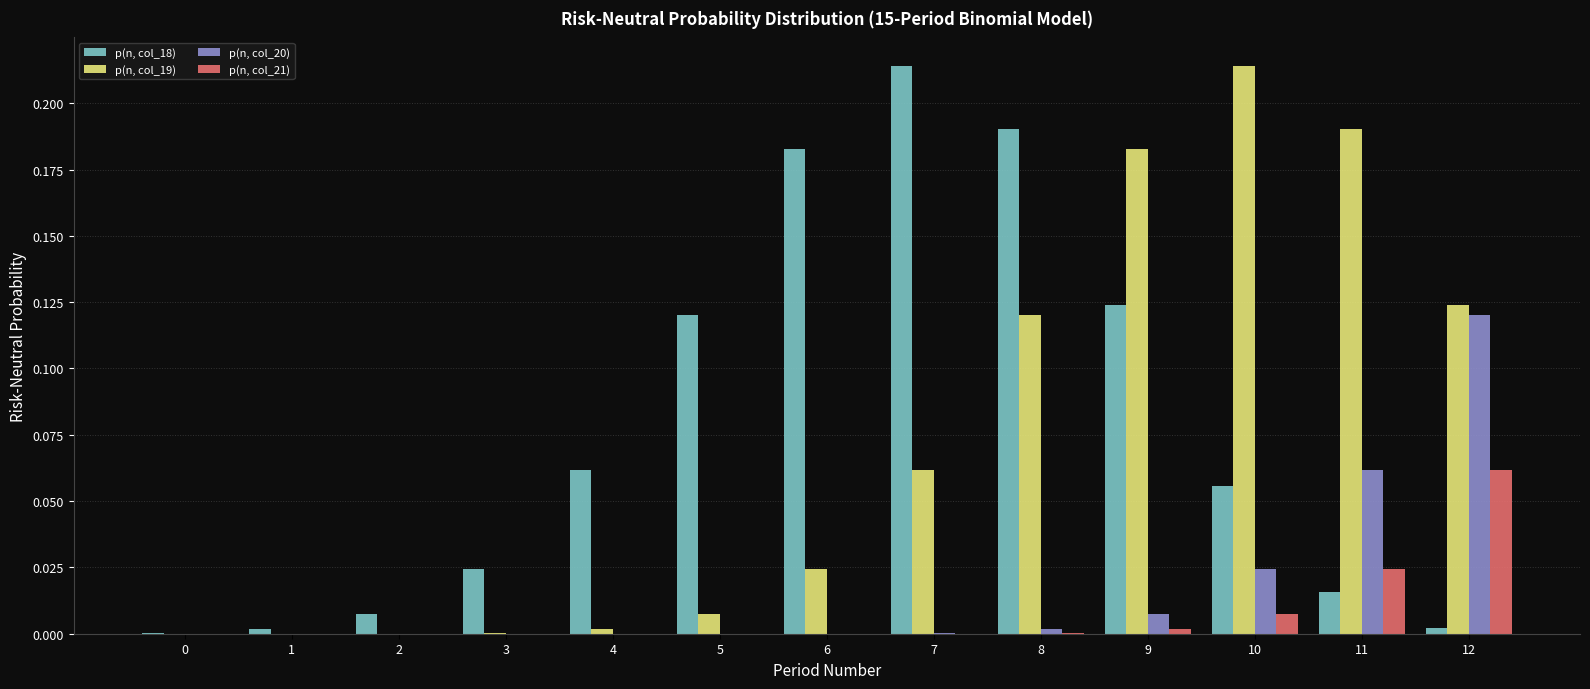

Is the value of p(n, col_20) at 10 greater than the value of p(n, col_18) at 8?

No